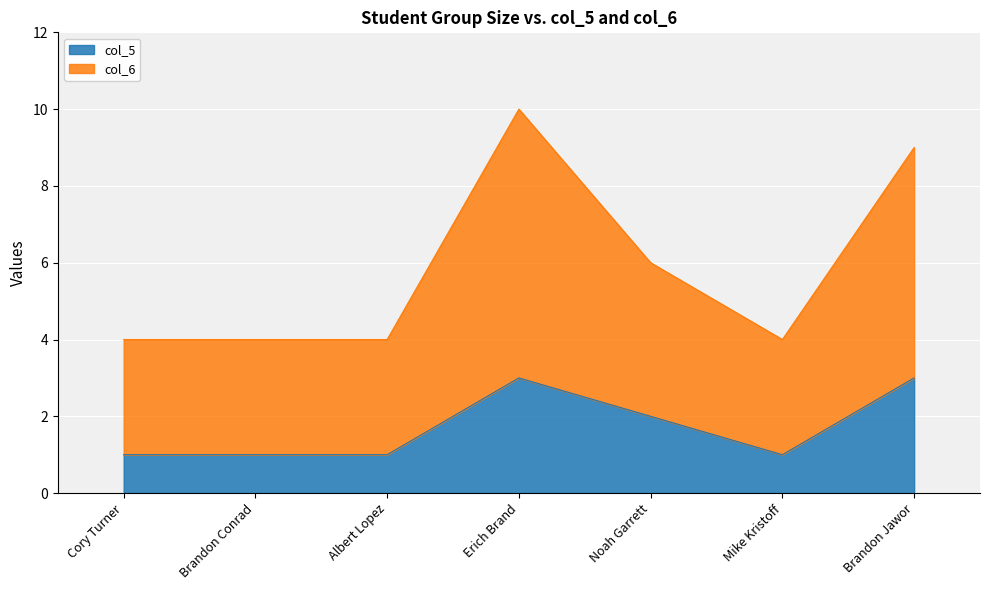

Rank the categories by col_5 value from lowest to highest.

Cory Turner, Brandon Conrad, Albert Lopez, Mike Kristoff, Noah Garrett, Erich Brand, Brandon Jawor